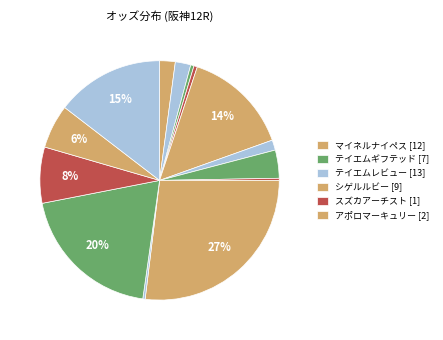

Is there any slice that represents more than half of the pie?

No